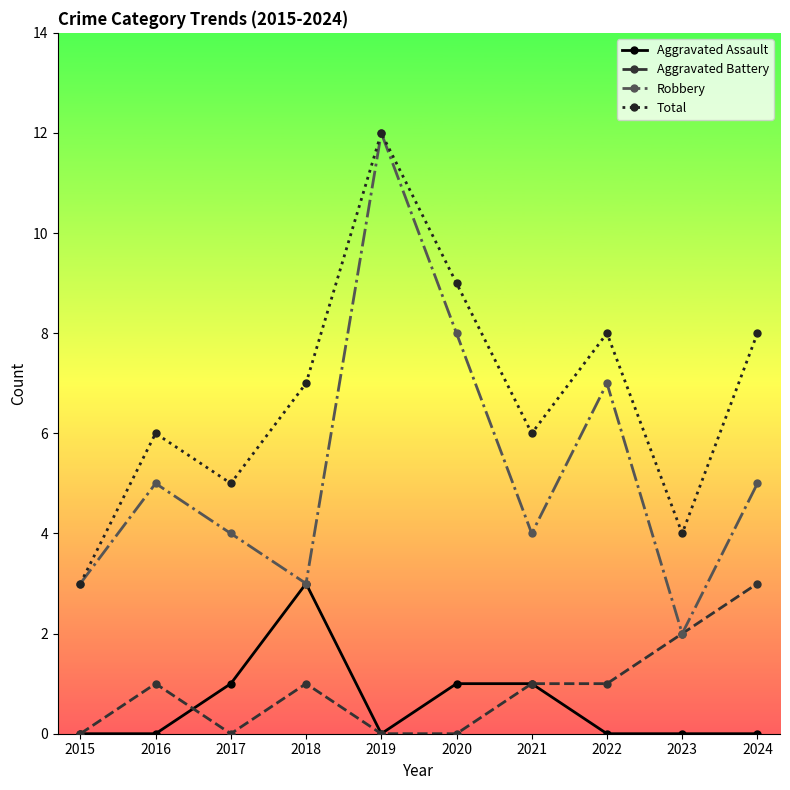

How many categories are shown in the chart?

10